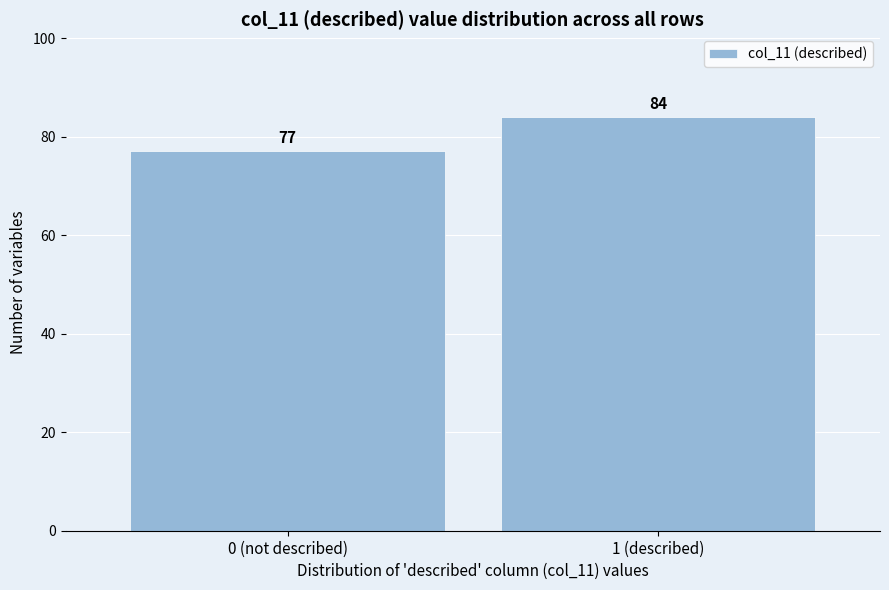

Reading left to right, list all the values displayed in this chart.

77	84